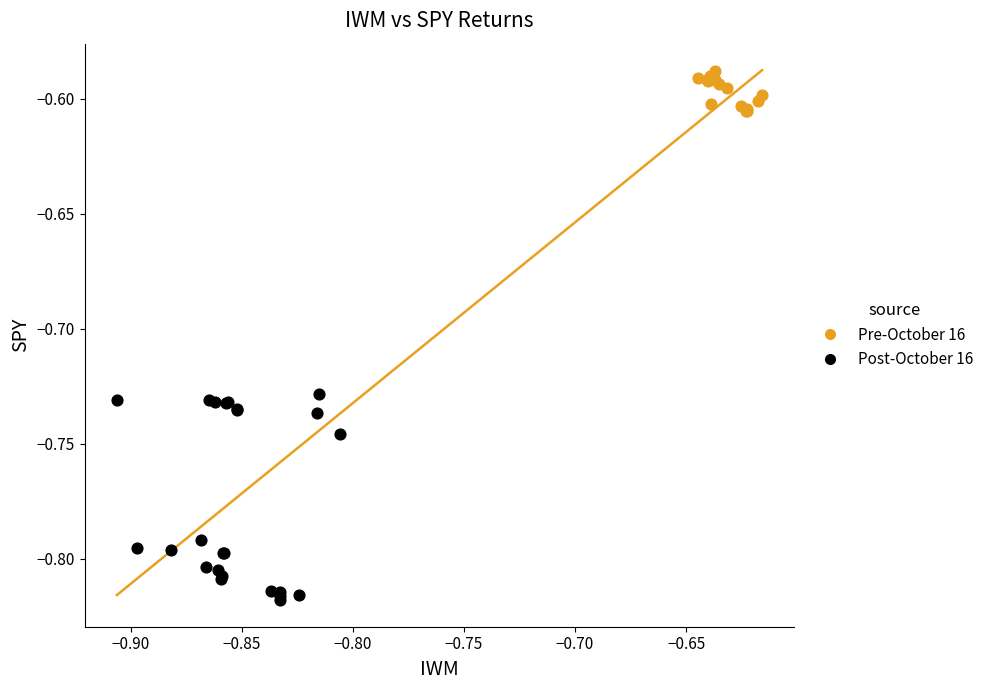

Which series reaches the minimum Y coordinate?

Post-October 16